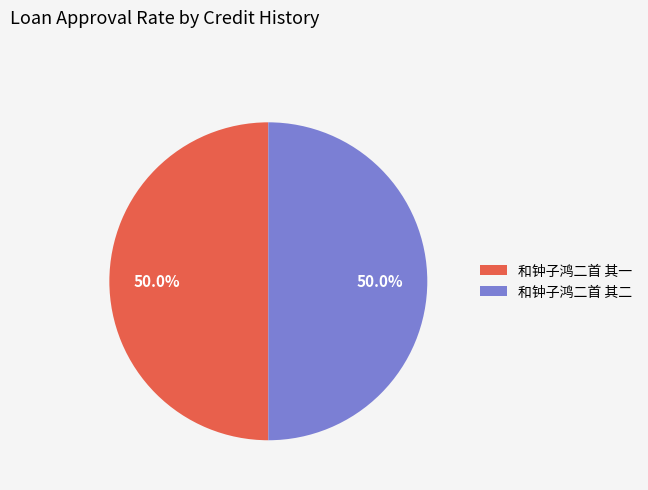

Approximately how many times larger is the value at 和钟子鸿二首 其二 compared to 和钟子鸿二首 其一?

1.0